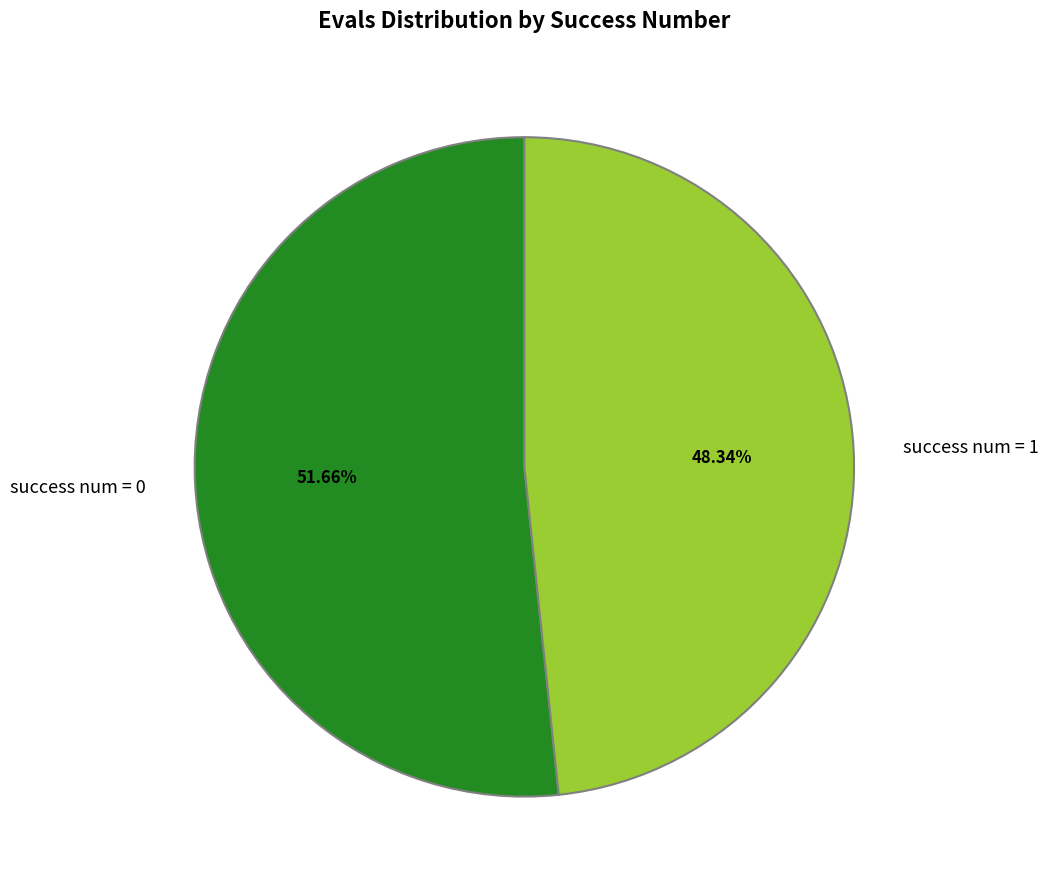

Do success num = 1 and success num = 0 together represent more than half of the pie?

Yes